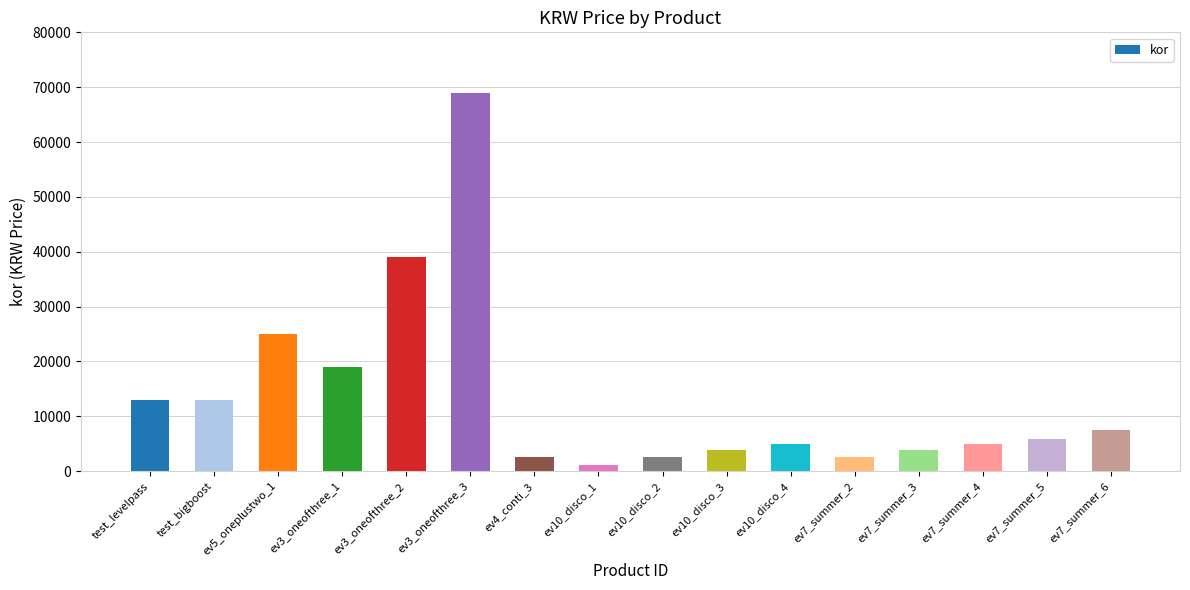

Is it true that the value at ev3_oneofthree_3 is 37971?

False